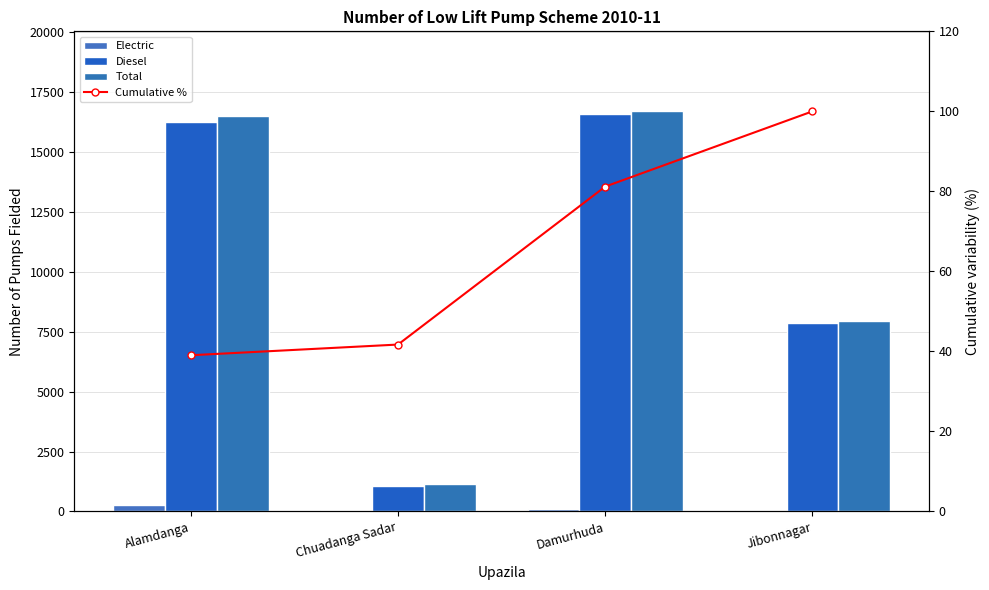

How many distinct data groups are displayed?

4